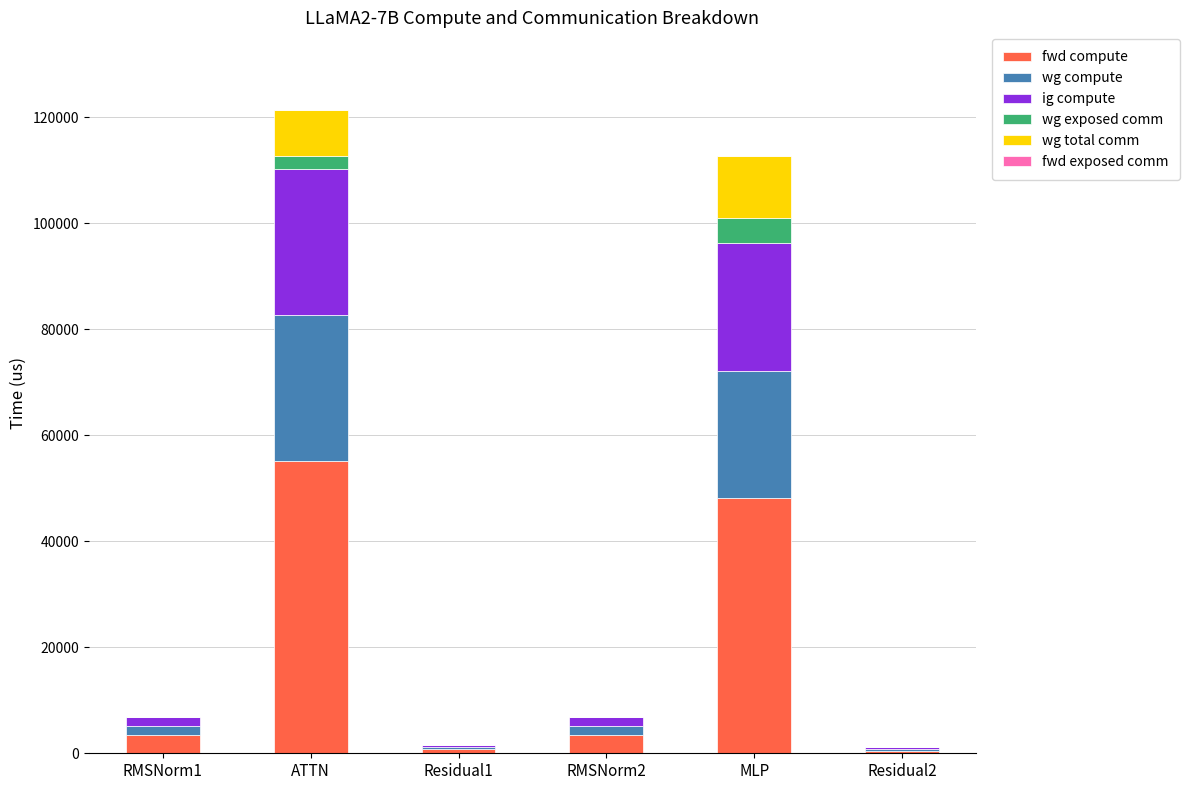

What is the sum of all fwd compute values?

111083.4